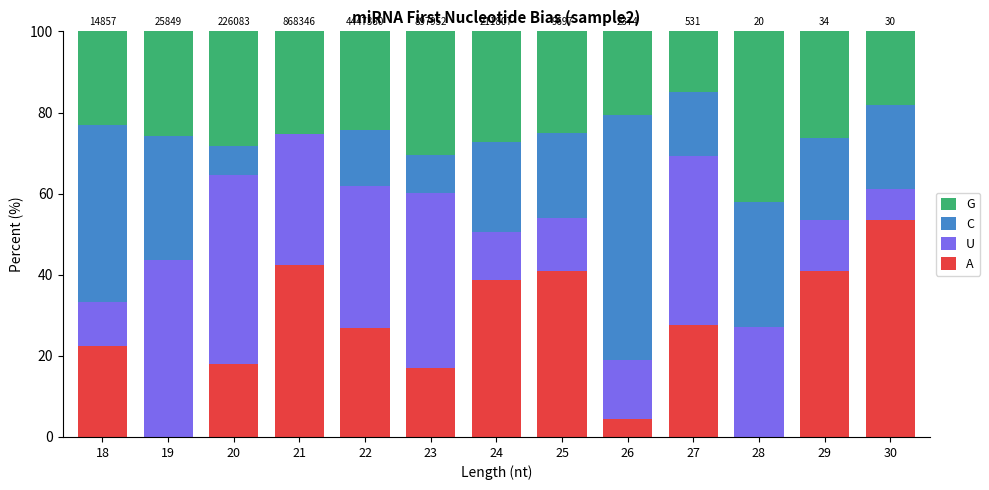

Which category has the highest value in the A series?

30